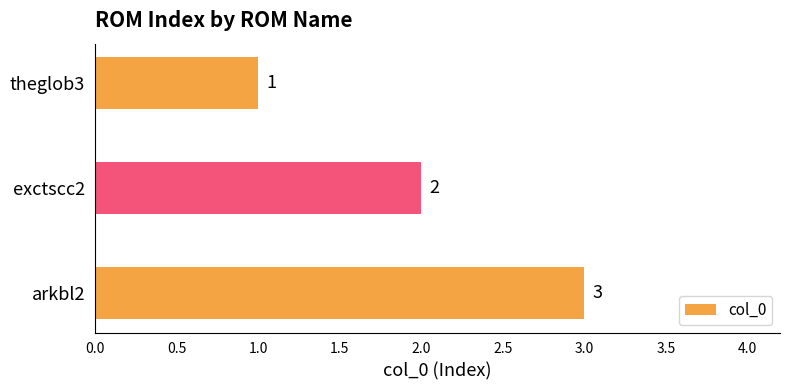

How many categories are shown in the chart?

3